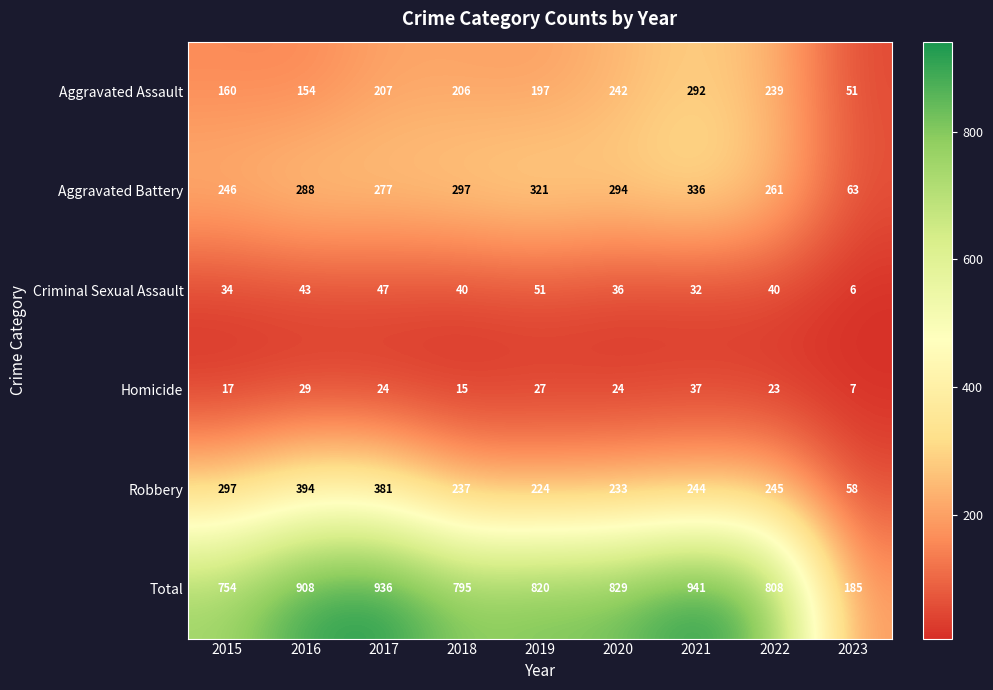

Is it true that Total equals 7 at 2023?

False